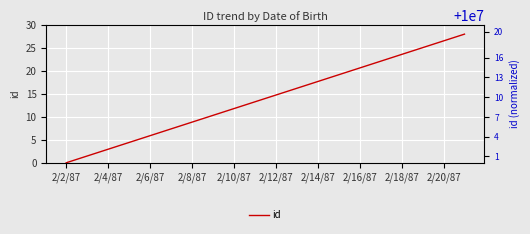

What value does the data have at 13?

19.2